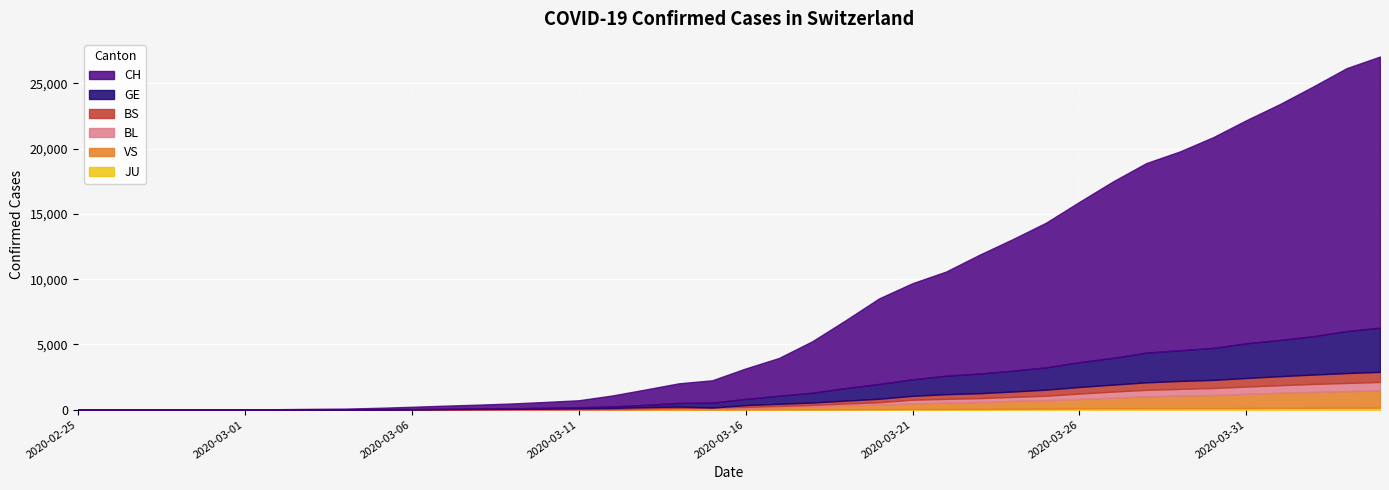

What is the sum of the GE values at 2020-03-08 and 2020-02-29?

40